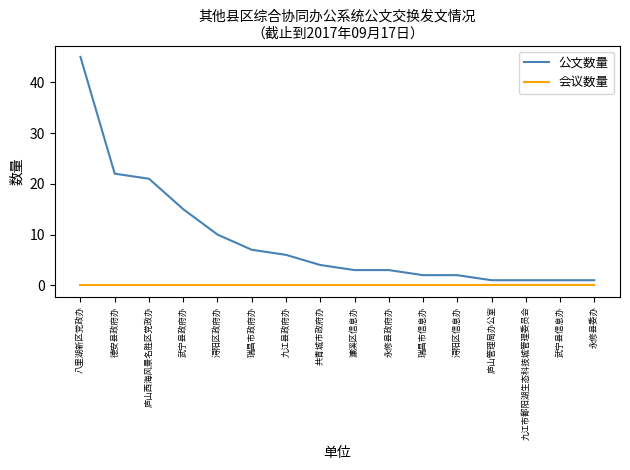

At how many categories does at least one series exceed 12?

4